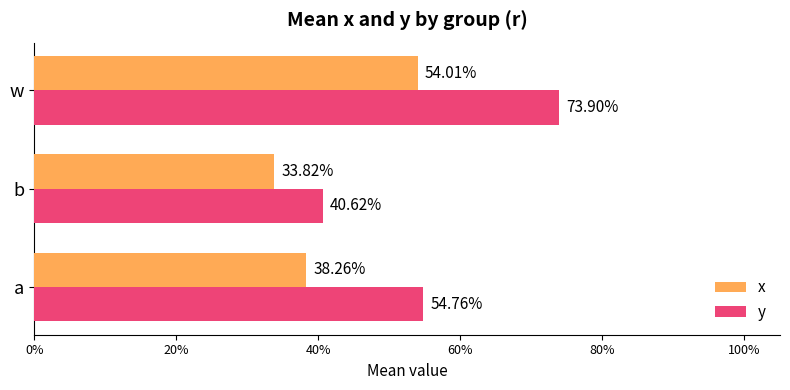

What is the smallest value displayed?

0.3